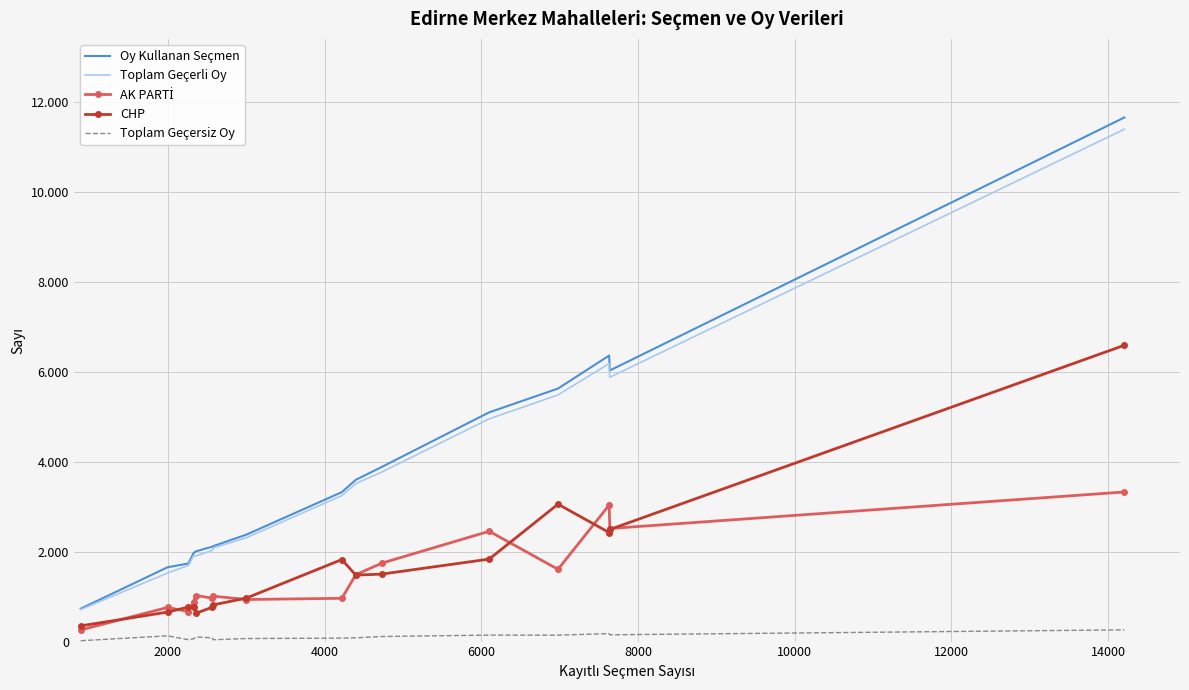

How many values in the Toplam Geçerli Oy series are below 3248?

8